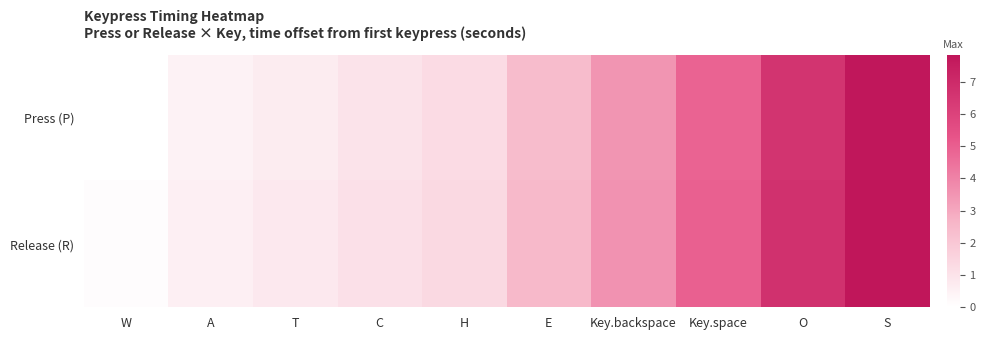

Which series changed the most between C and Key.space?

Release (R)